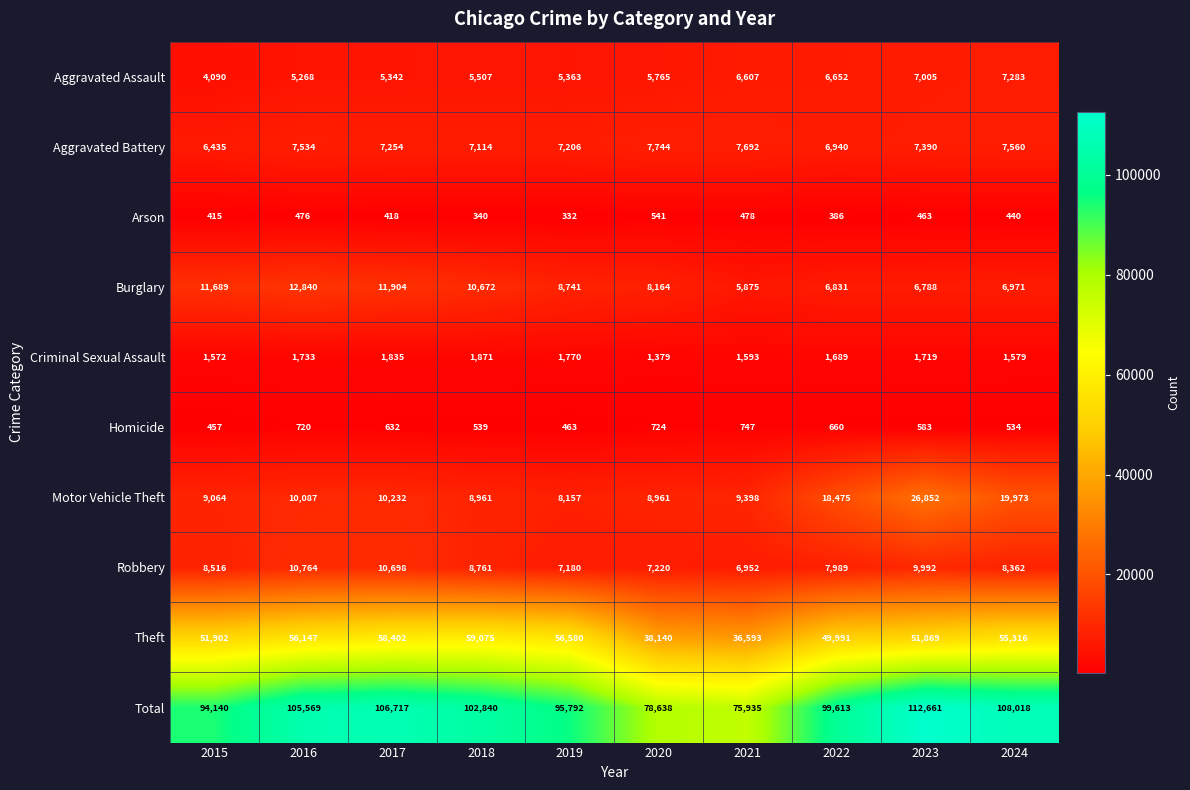

How many data points does each series have?

10